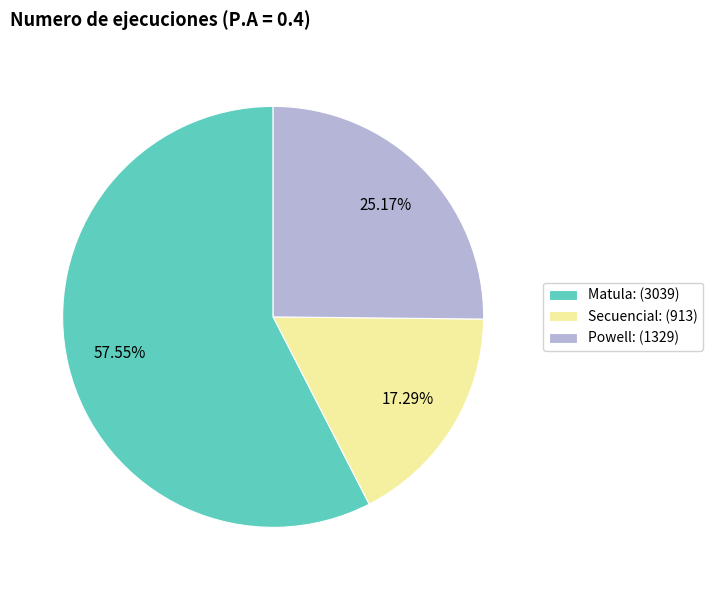

Is the sum of Powell and Matula greater than half?

Yes